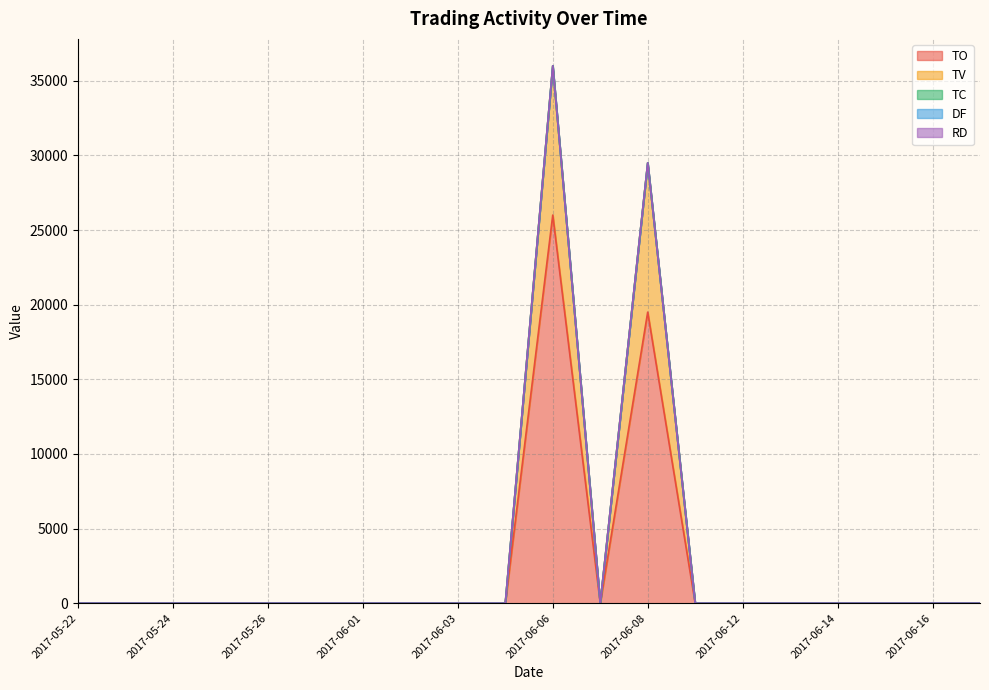

True or false: TV and TO cross at least once.

False